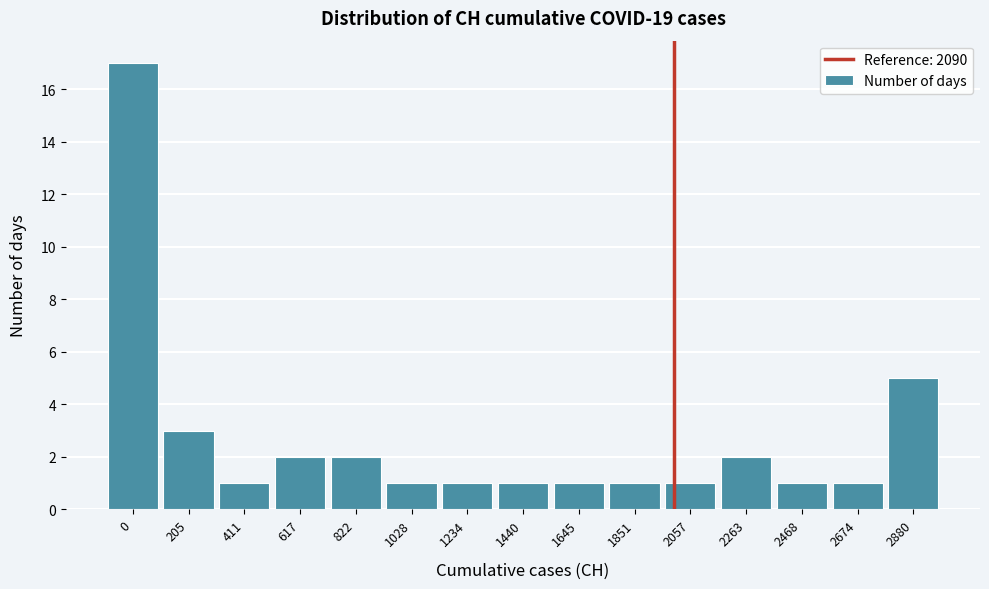

Reading right to left, list all the values displayed in this chart.

2880=5	2674=1	2468=1	2263=2	2057=1	1851=1	1645=1	1440=1	1234=1	1028=1	822=2	617=2	411=1	205=3	0=17